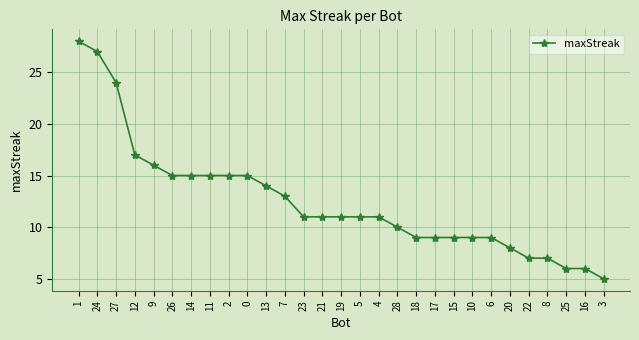

Is it true that the value at 20 is 8?

True